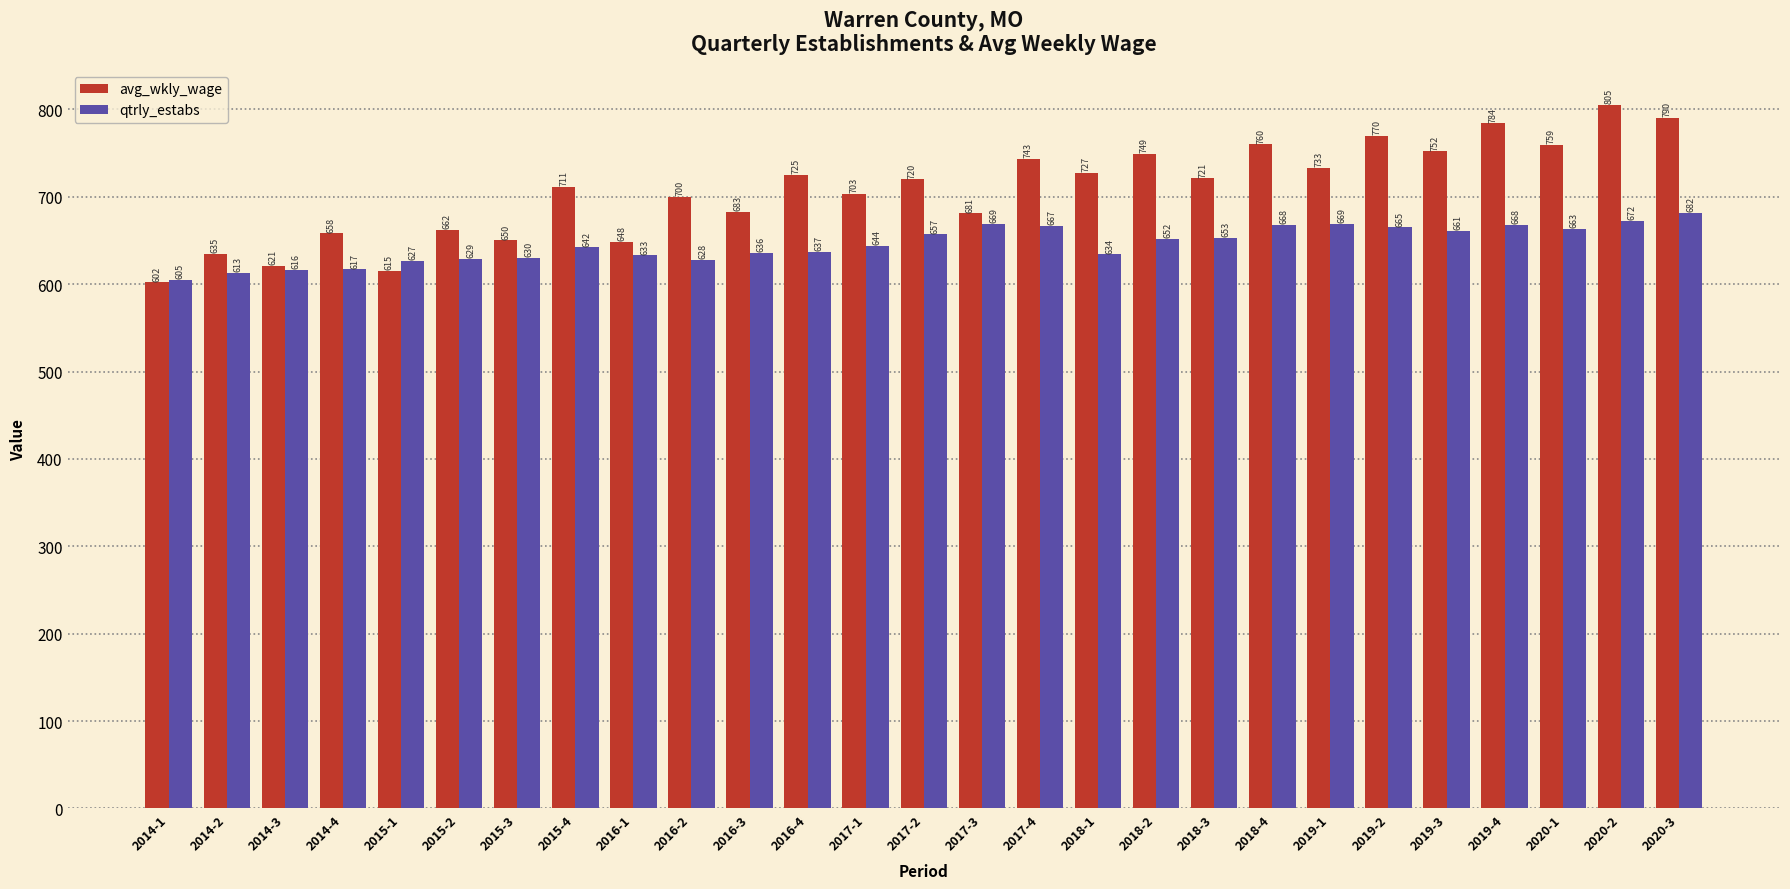

What is the difference between the maximum and minimum values in the avg_wkly_wage series?

203